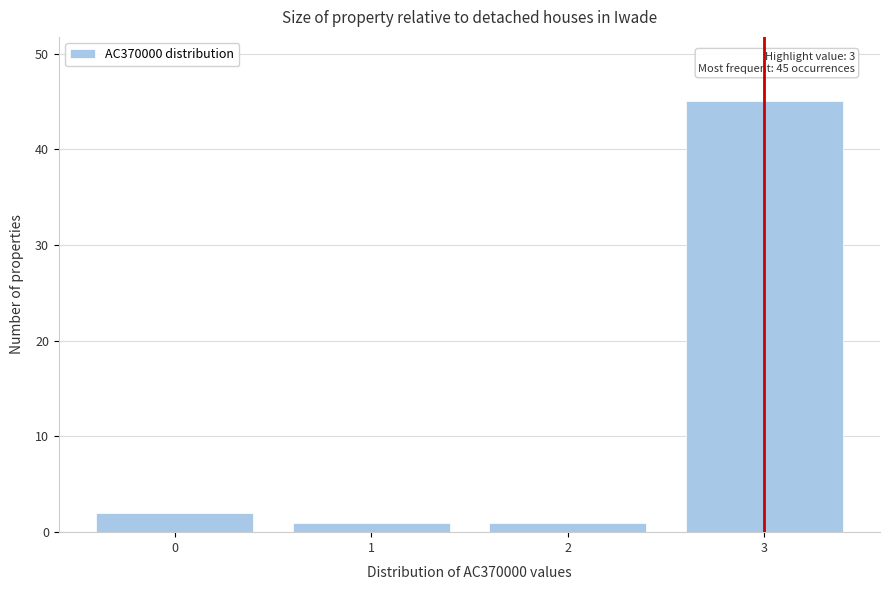

Reading left to right, list all the values displayed in this chart.

2	1	1	45